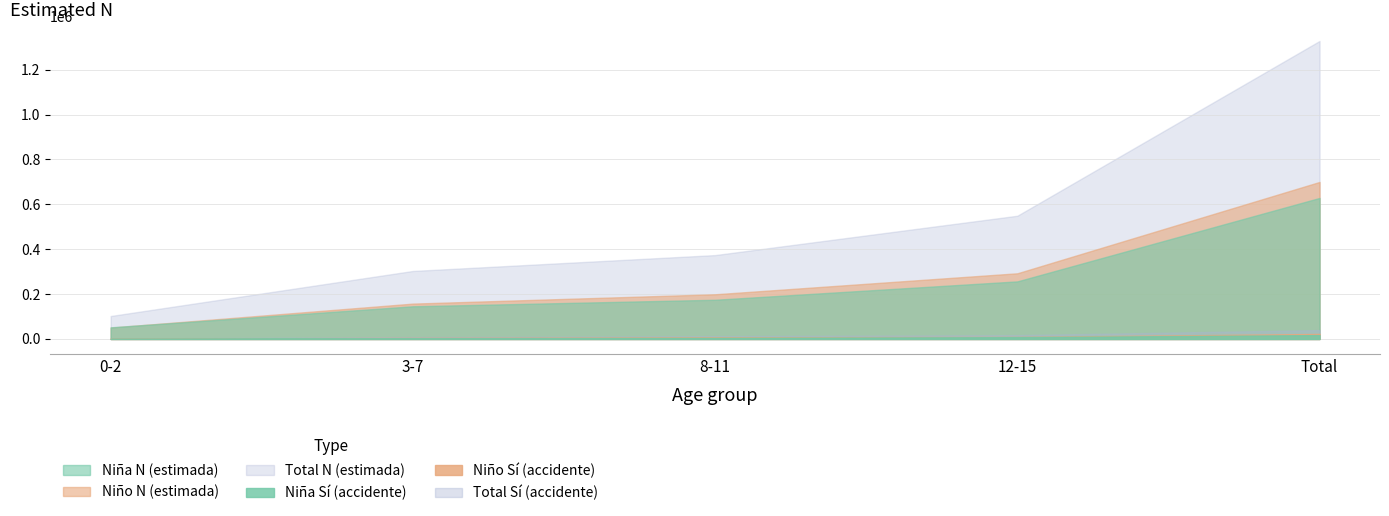

What is the sum of all Total N (estimada) values?

2656609